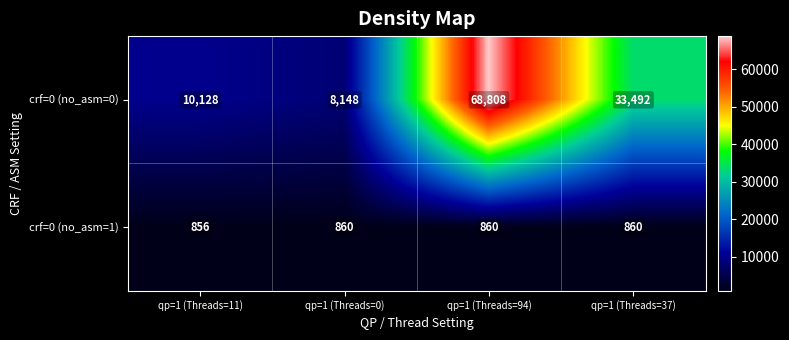

True or false: crf=0 (no_asm=0) has a value of 68808 at qp=1 (Threads=94).

True